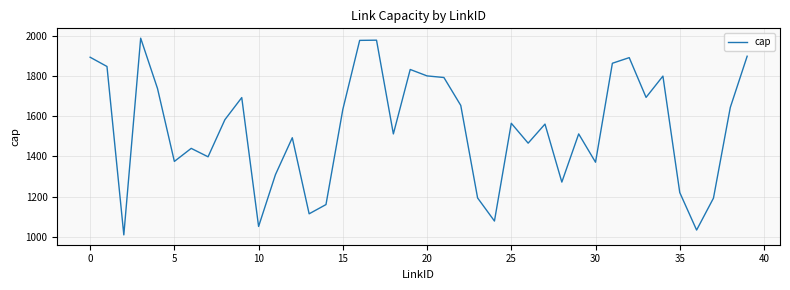

What is the difference between the maximum and minimum values?

980